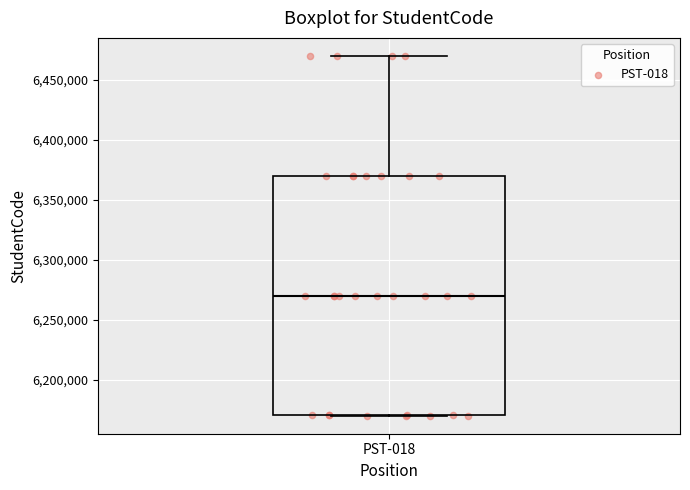

Where is the upper edge of the box for PST-018 on the y-axis? The values are not printed on the chart, so give them approximately, as read against the axis.

6370000